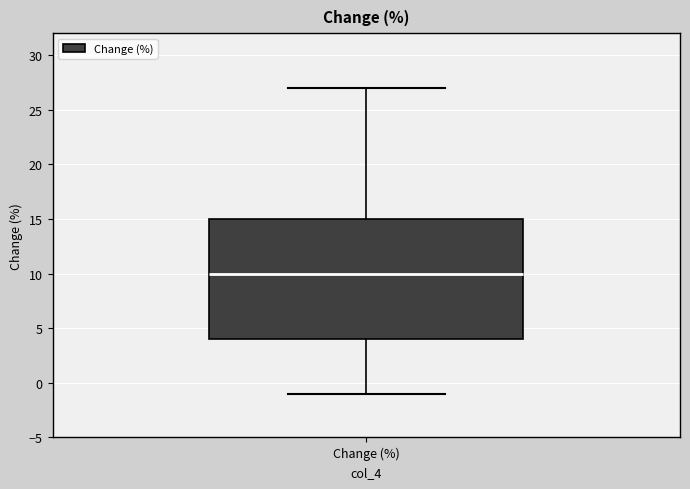

Transcribe this box plot: give where the median line is, the range the box spans, and where the two whiskers end, as read against the y-axis. The values are not printed on the chart, so give them approximately, as read against the axis.

median 10, box 4 to 15, whiskers -1 to 27